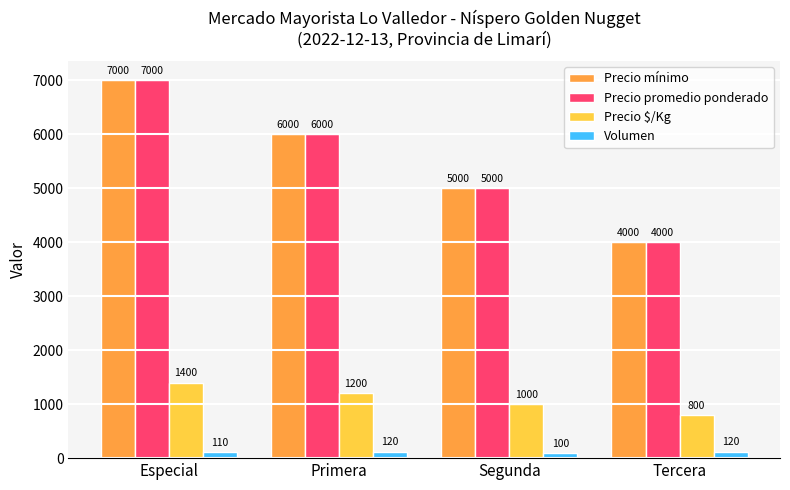

What is the total value across all series at Segunda?

11100